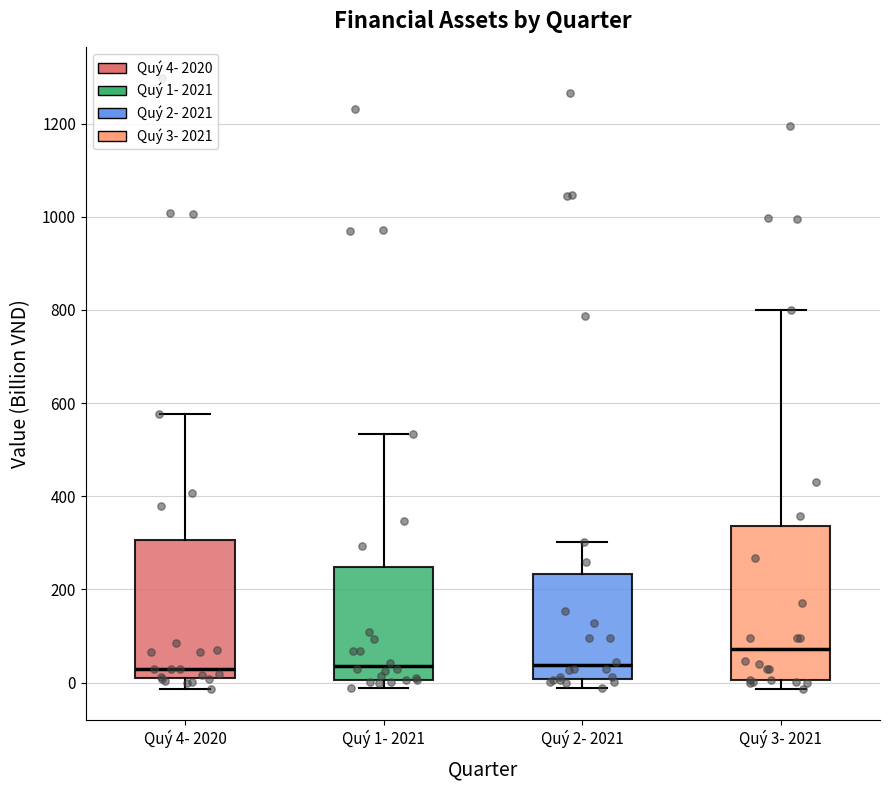

Which box has the highest median line?

Quý 3- 2021